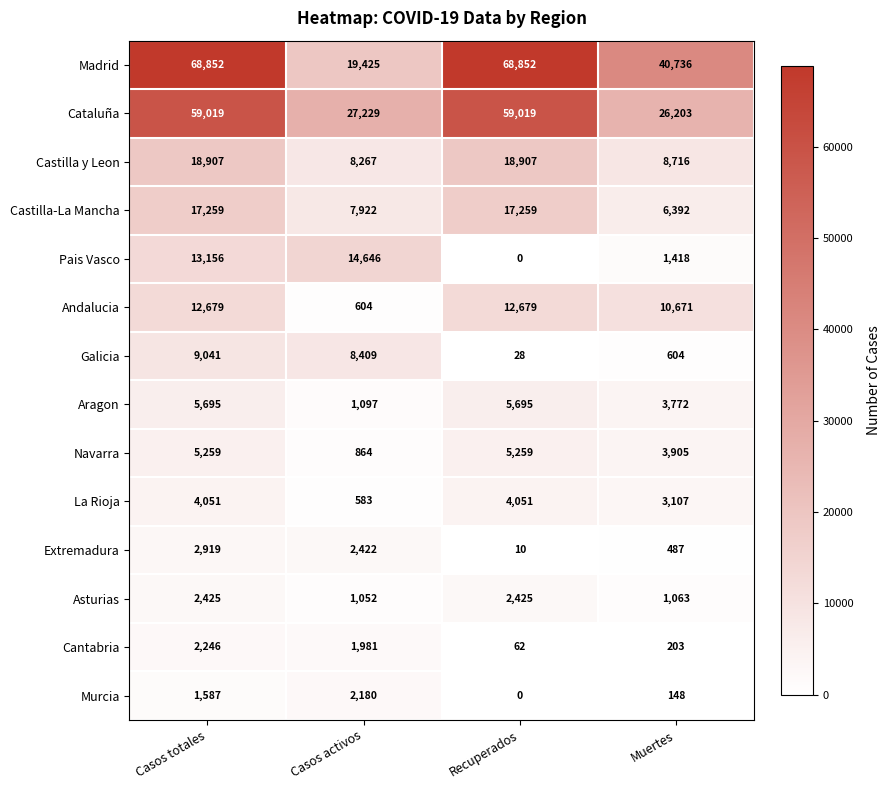

What is the difference between the maximum and second lowest values in the Aragon series?

1923